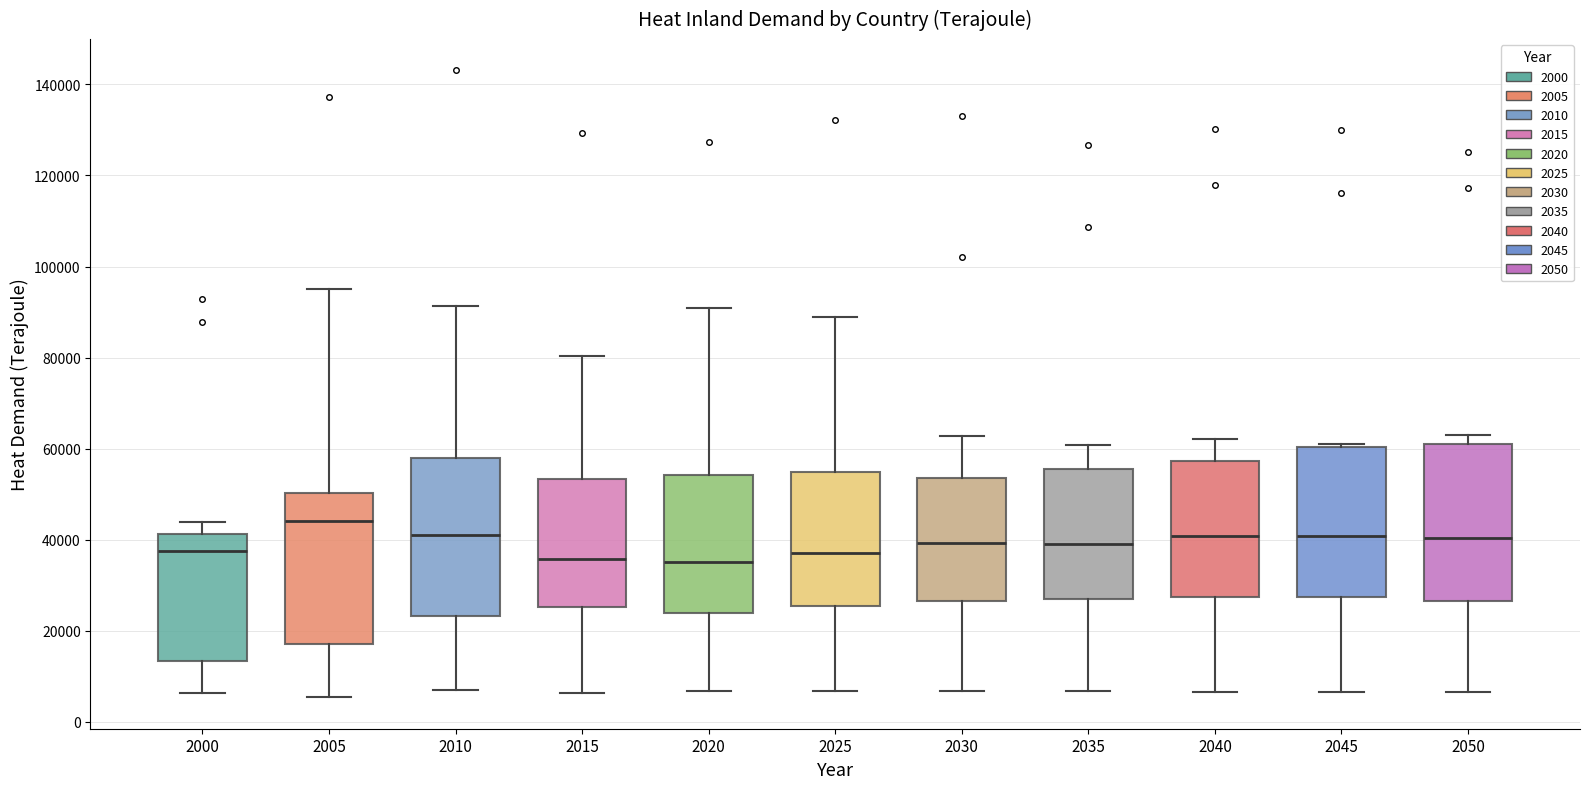

Where does the lower whisker of the box at x = 2035 end on the y-axis? The values are not printed on the chart, so give them approximately, as read against the axis.

6000